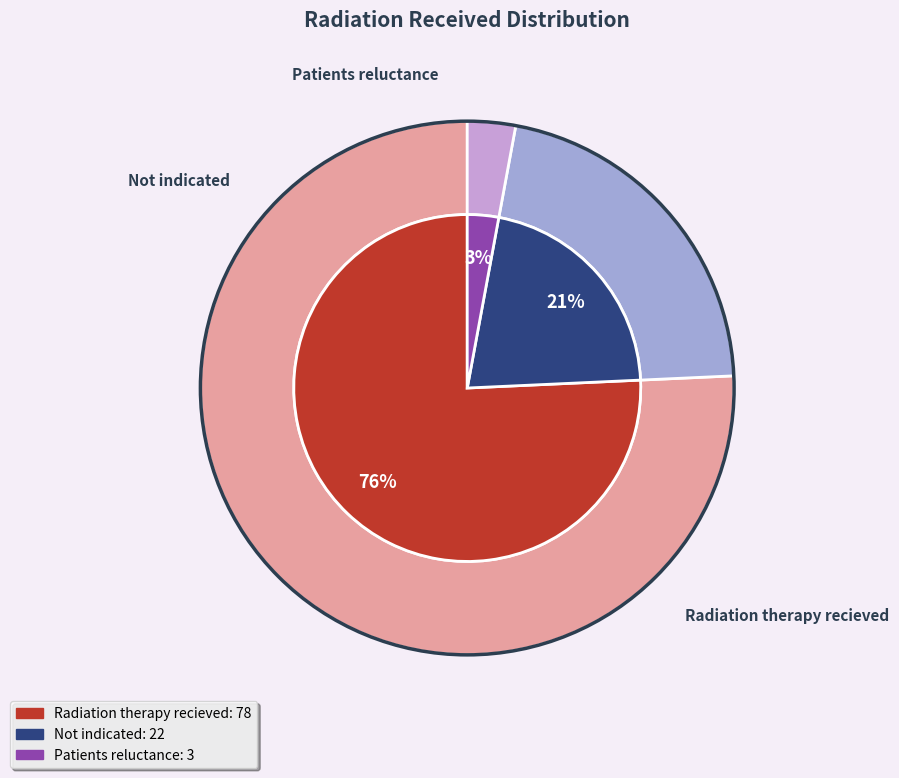

Which category has the smallest portion of the pie?

Patients reluctance